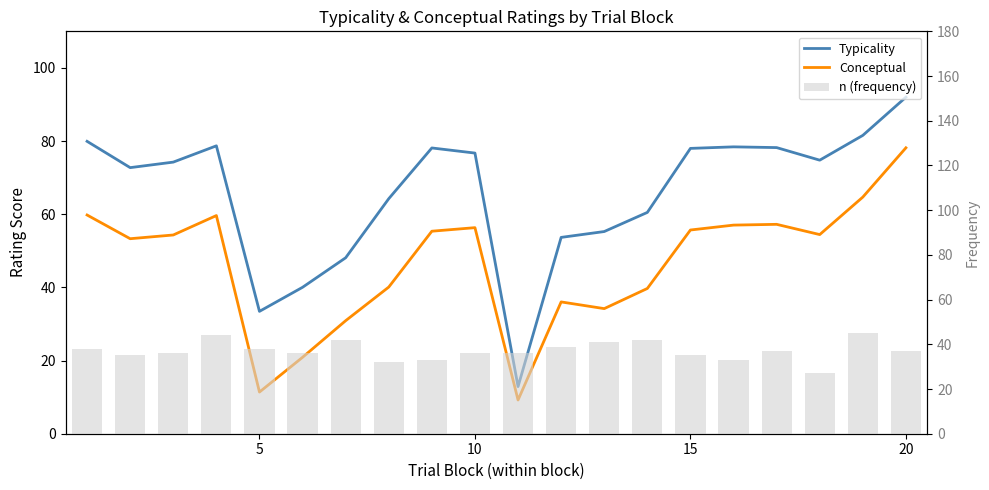

The value of n (frequency) at 11 is 25.5. True or false?

False